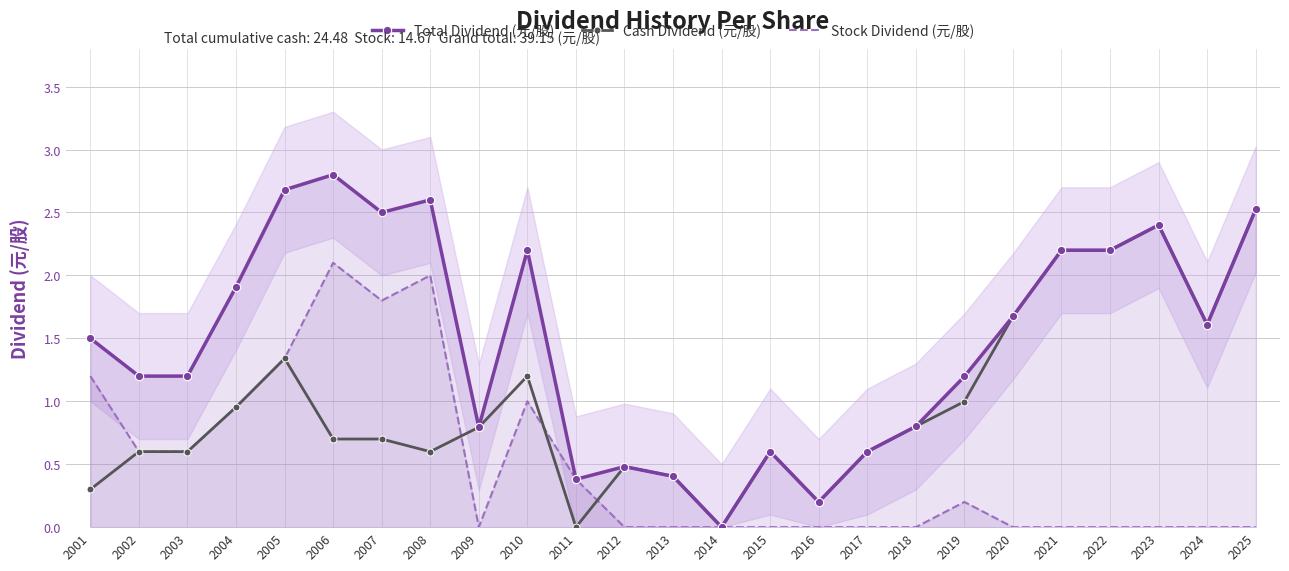

Which series has the largest total across all categories?

Total Dividend (元/股)